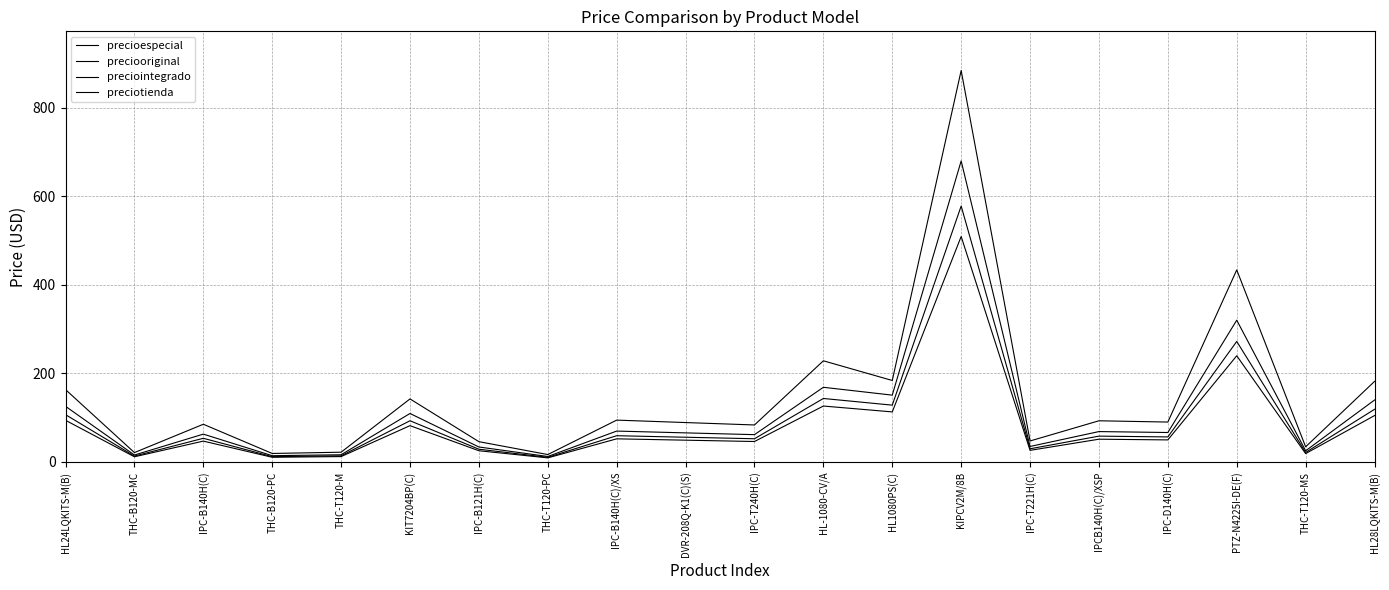

Which series has the widest spread of values?

precioespecial